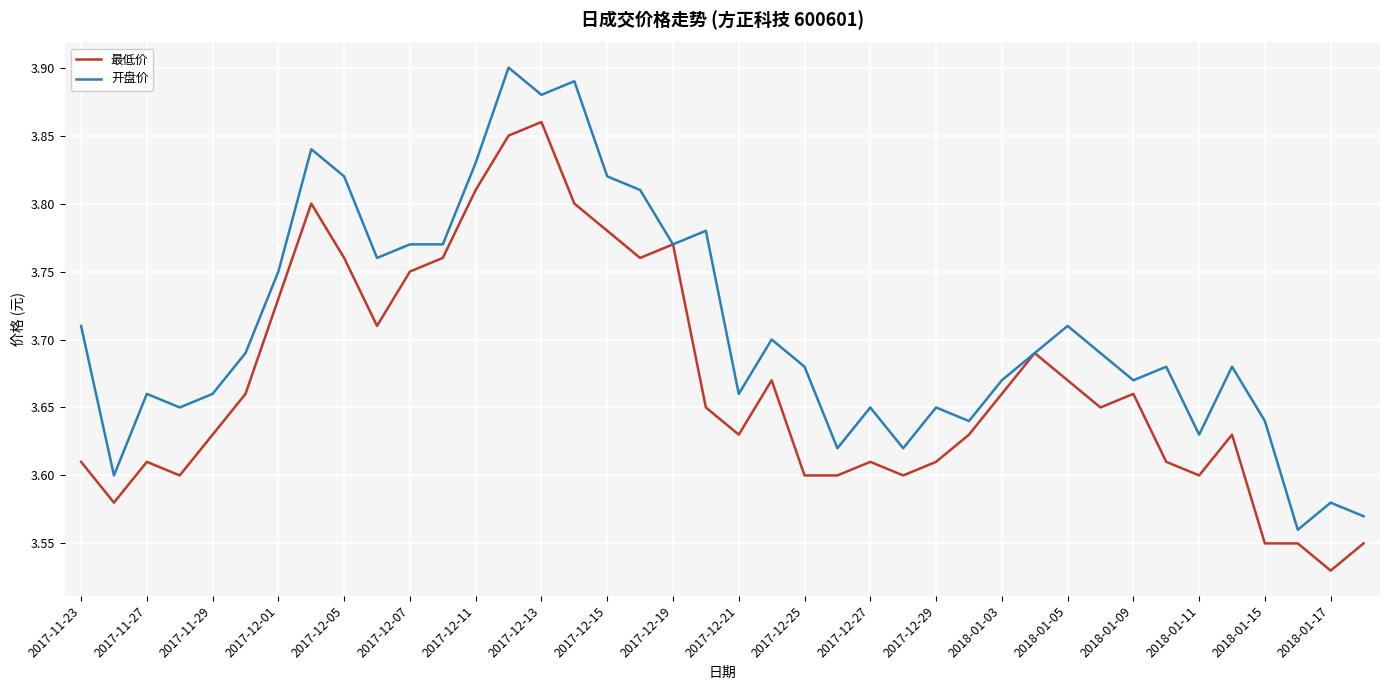

Which series has the largest total across all categories?

开盘价